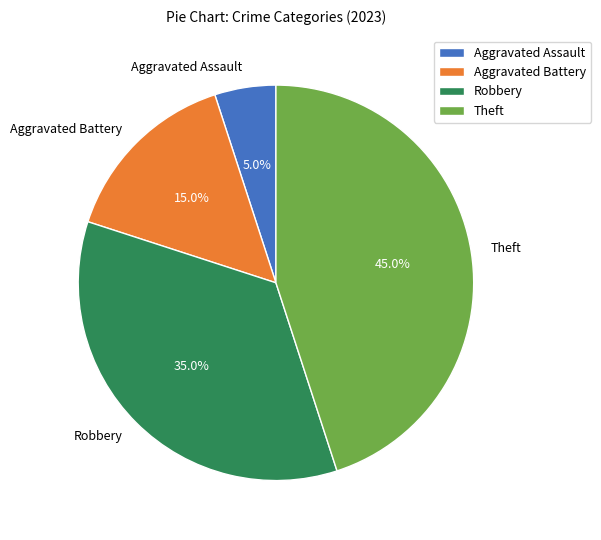

Rank the categories by value from highest to lowest.

Theft, Robbery, Aggravated Battery, Aggravated Assault